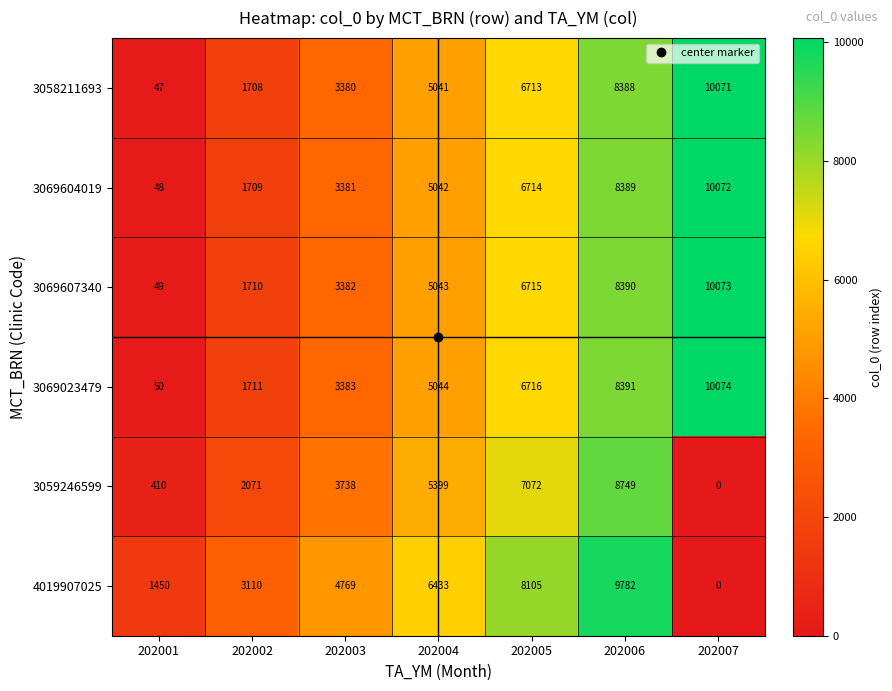

At which category does the chart reach its peak across all series?

202007